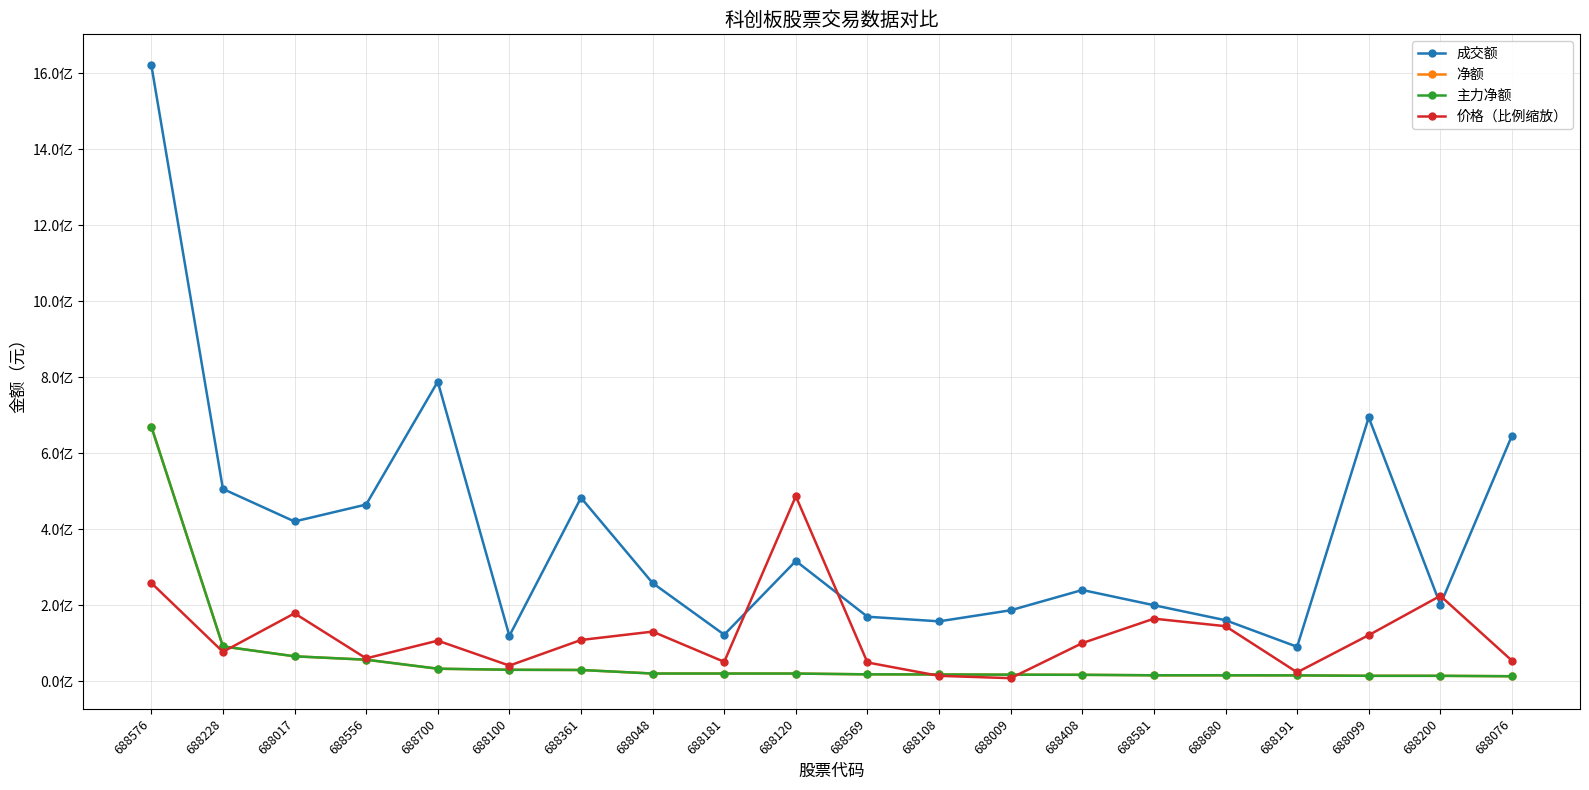

Which series has the largest total across all categories?

成交额